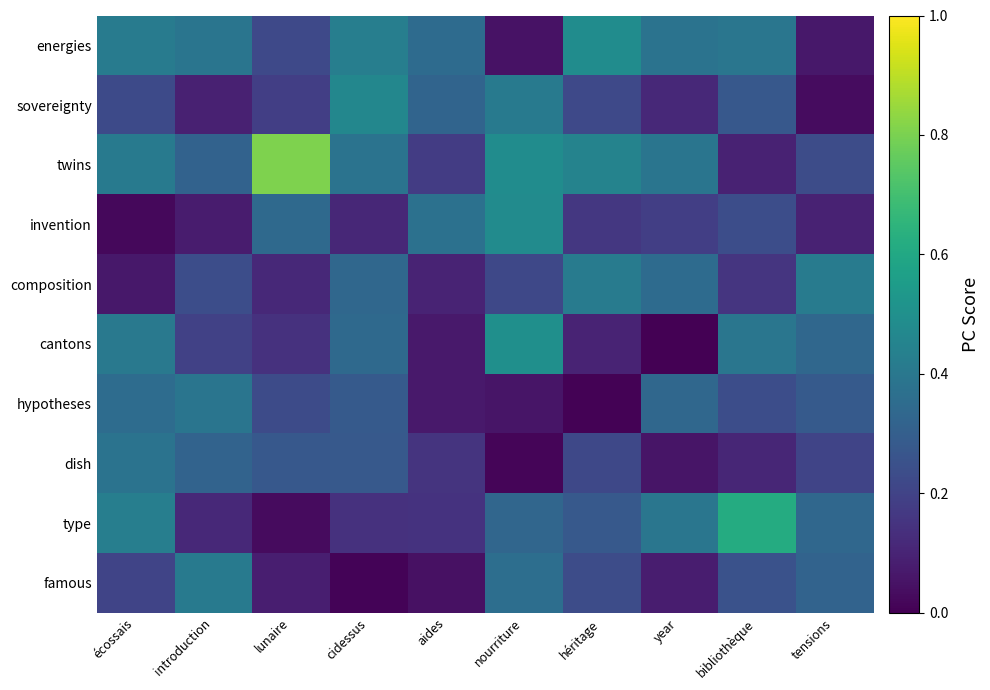

Reading right to left, extract all data points from this chart.

energies: tensions=0.1	bibliothèque=0.4	year=0.4	héritage=0.5	nourriture=0.0	aides=0.3	cidessus=0.4	lunaire=0.2	introduction=0.4	écossais=0.4
sovereignty: tensions=0.0	bibliothèque=0.3	year=0.1	héritage=0.2	nourriture=0.4	aides=0.3	cidessus=0.5	lunaire=0.2	introduction=0.1	écossais=0.2
twins: tensions=0.2	bibliothèque=0.1	year=0.4	héritage=0.4	nourriture=0.5	aides=0.2	cidessus=0.4	lunaire=0.8	introduction=0.3	écossais=0.4
invention: tensions=0.1	bibliothèque=0.2	year=0.2	héritage=0.2	nourriture=0.5	aides=0.4	cidessus=0.1	lunaire=0.3	introduction=0.1	écossais=0.0
composition: tensions=0.4	bibliothèque=0.2	year=0.4	héritage=0.4	nourriture=0.2	aides=0.1	cidessus=0.3	lunaire=0.1	introduction=0.2	écossais=0.1
cantons: tensions=0.3	bibliothèque=0.4	year=0.0	héritage=0.1	nourriture=0.5	aides=0.1	cidessus=0.3	lunaire=0.1	introduction=0.2	écossais=0.4
hypotheses: tensions=0.3	bibliothèque=0.2	year=0.3	héritage=0.0	nourriture=0.1	aides=0.1	cidessus=0.3	lunaire=0.2	introduction=0.4	écossais=0.4
dish: tensions=0.2	bibliothèque=0.1	year=0.1	héritage=0.2	nourriture=0.0	aides=0.2	cidessus=0.3	lunaire=0.3	introduction=0.3	écossais=0.4
type: tensions=0.3	bibliothèque=0.6	year=0.4	héritage=0.3	nourriture=0.3	aides=0.1	cidessus=0.1	lunaire=0.0	introduction=0.1	écossais=0.4
famous: tensions=0.3	bibliothèque=0.3	year=0.1	héritage=0.2	nourriture=0.4	aides=0.0	cidessus=0.0	lunaire=0.1	introduction=0.4	écossais=0.2